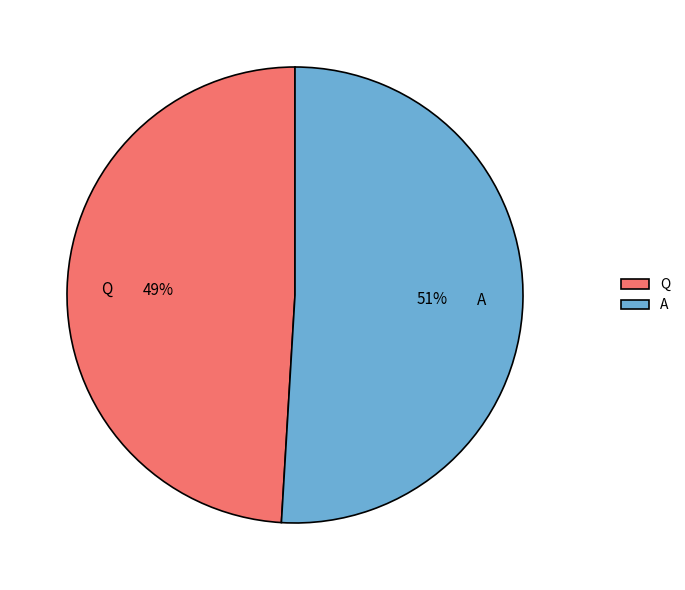

How many slices are in this pie chart?

2